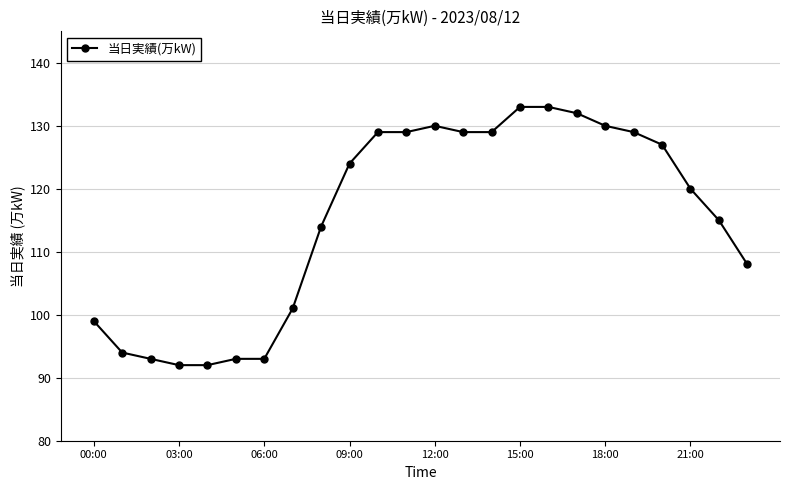

What is the value of the 21st point from the left?

127